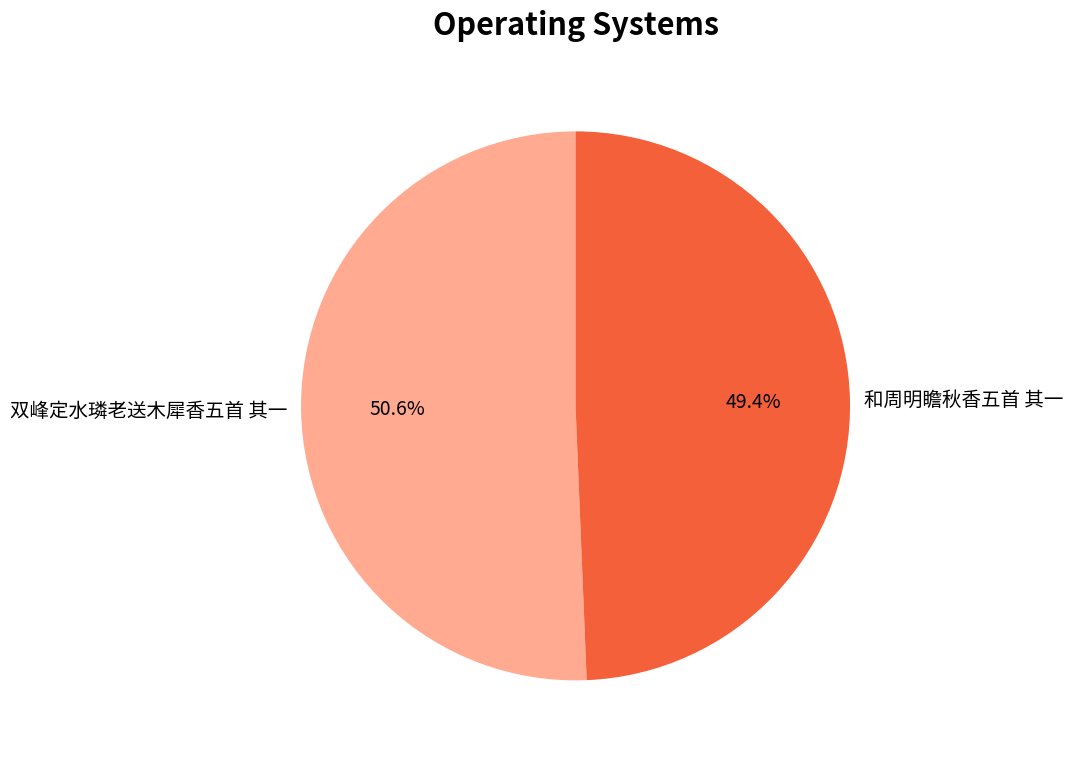

Is it true that 双峰定水璘老送木犀香五首 其一 is 40% of the pie?

False